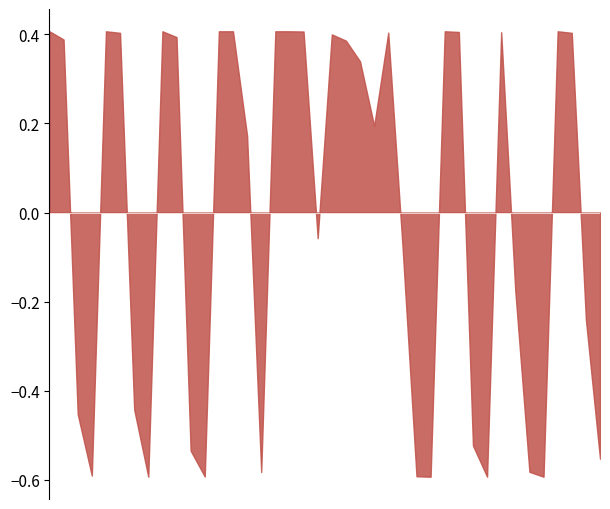

Does the chart display data point markers on the line(s)?

No